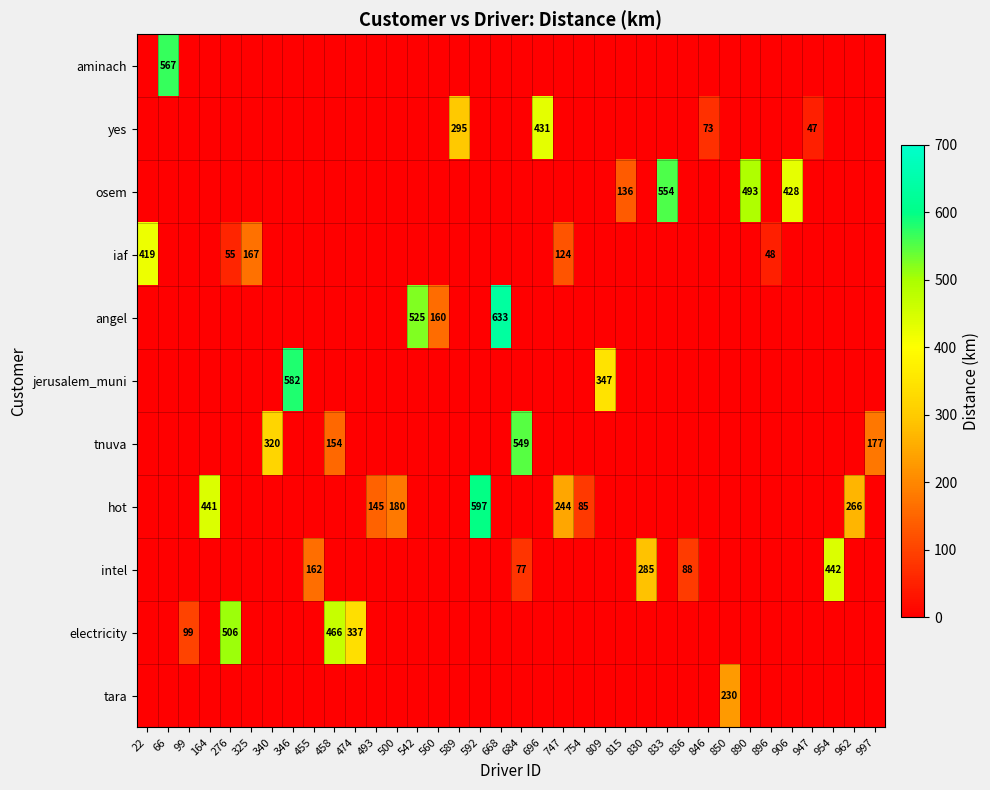

True or false: jerusalem_muni has a value of 347 at 809.

True